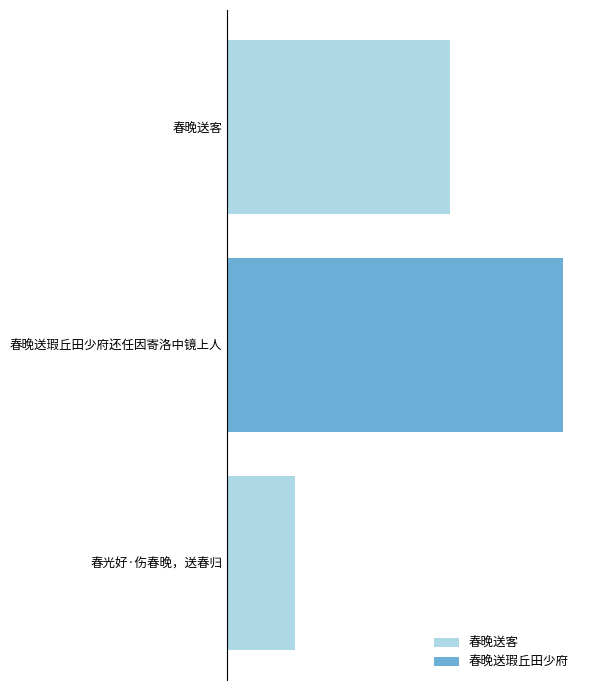

What is the smallest value displayed?

237237